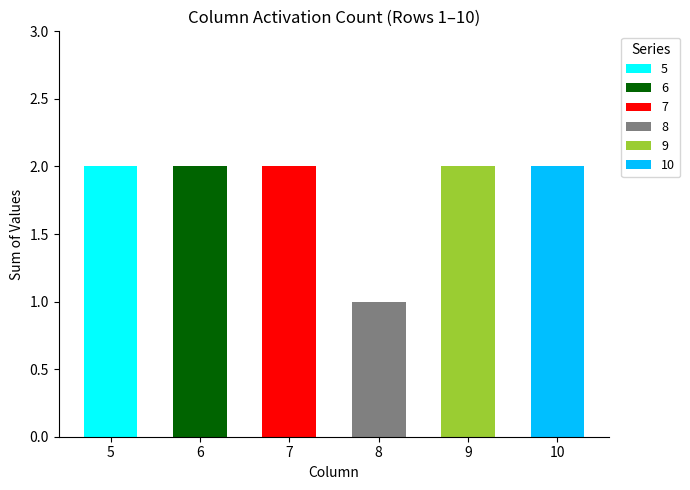

How many bars are there in total?

6